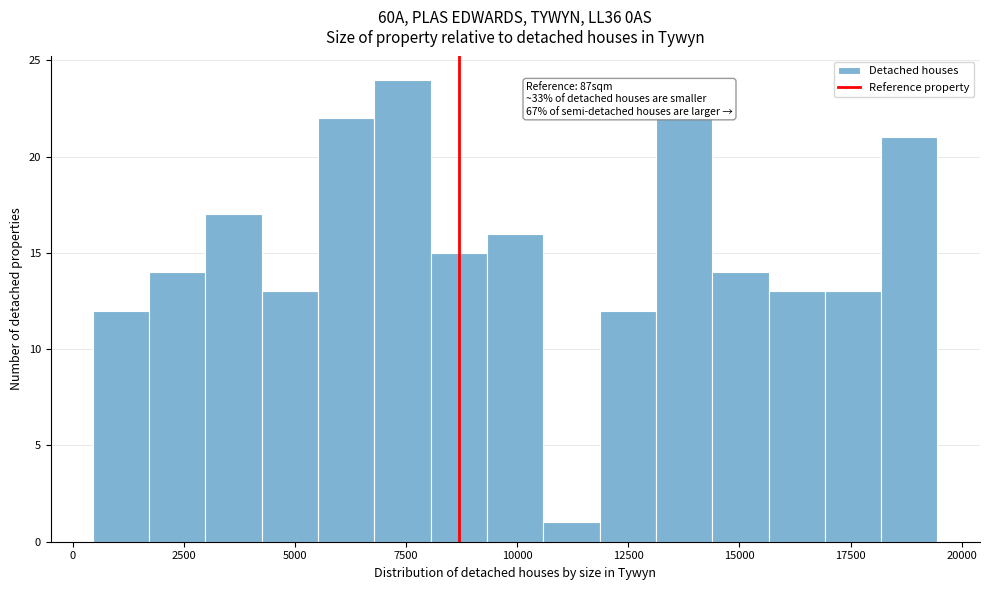

Around what value on the x-axis is the tallest bar? Give the approximate position of its centre, as read against the axis.

7500